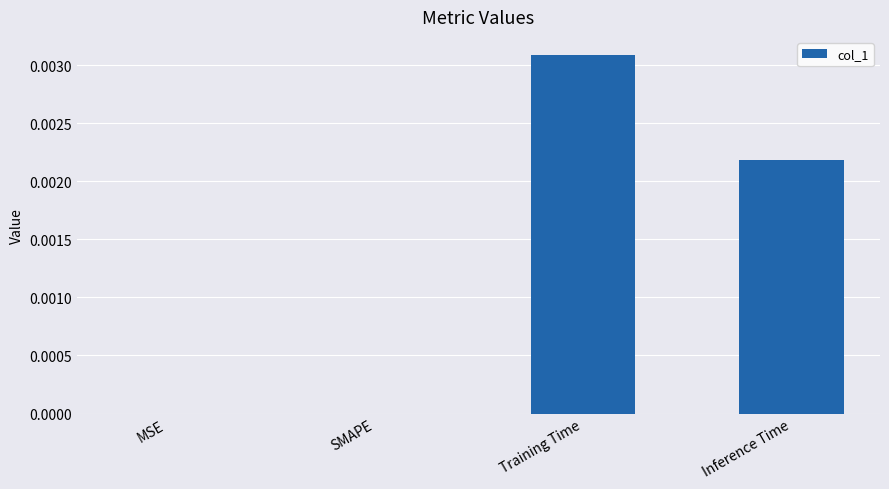

True or false: the data shows 0.0 at MSE.

True